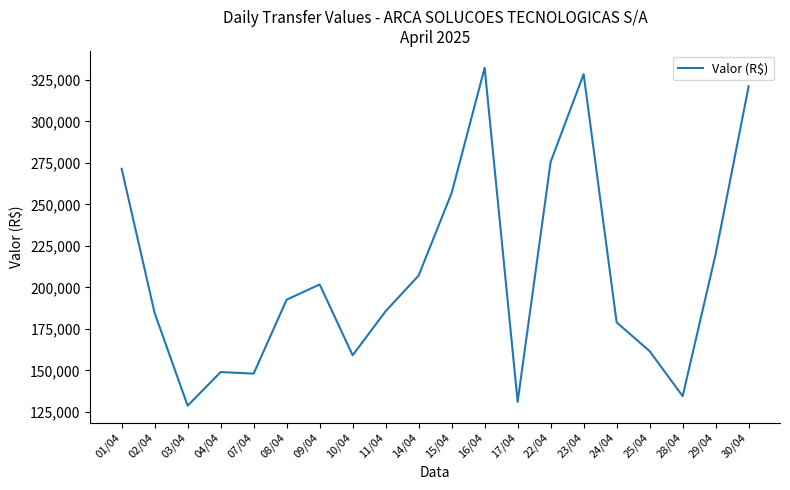

At which label is the value closest to 230495?

29/04